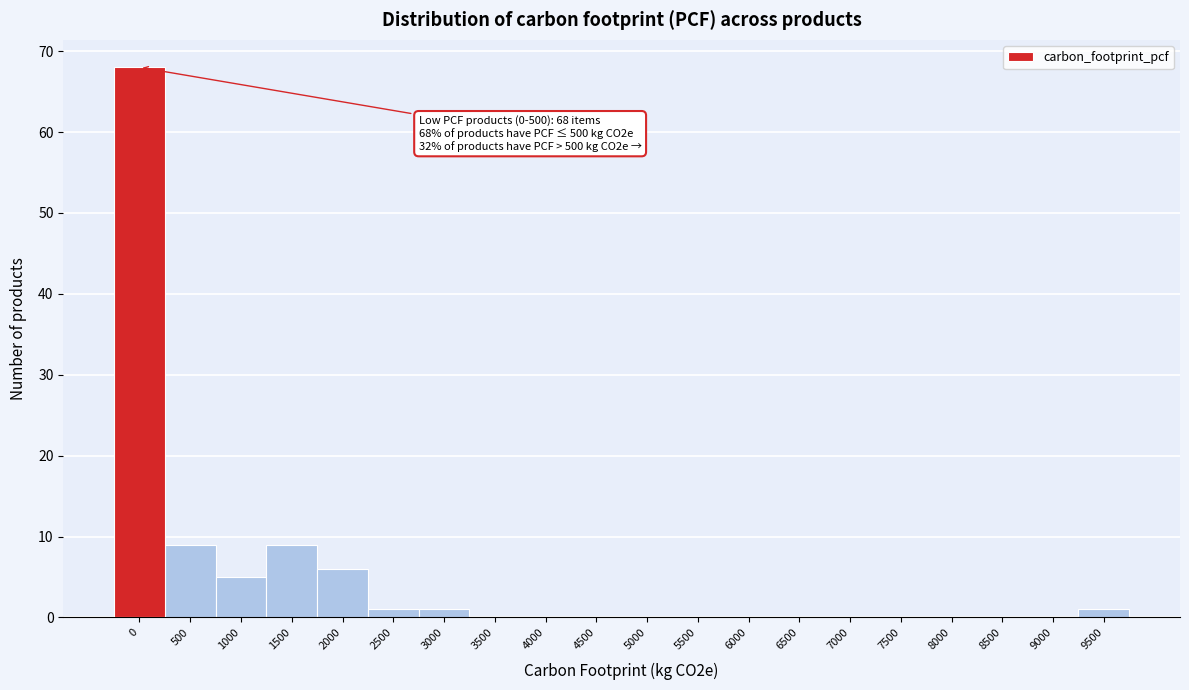

Reading left to right, transcribe all the data shown in this chart.

0=68	500=9	1000=5	1500=9	2000=6	2500=1	3000=1	3500=0	4000=0	4500=0	5000=0	5500=0	6000=0	6500=0	7000=0	7500=0	8000=0	8500=0	9000=0	9500=1